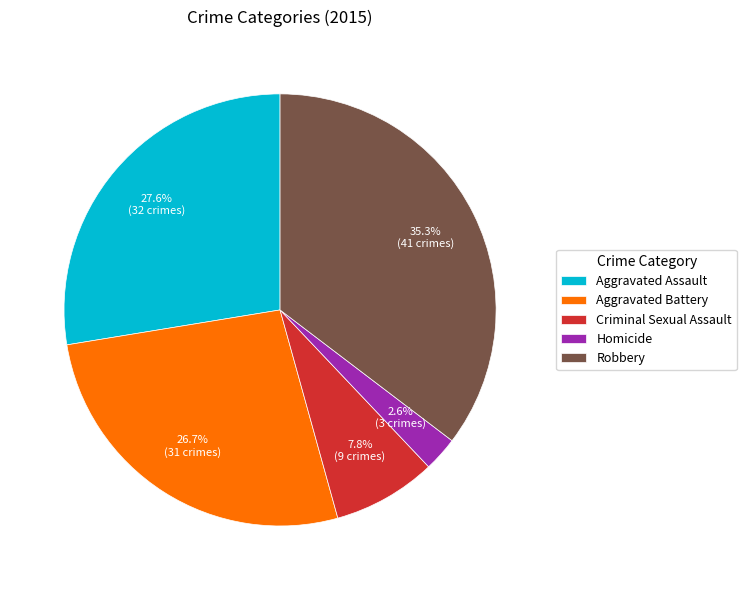

Is the sum of Aggravated Assault and Homicide greater than half?

No